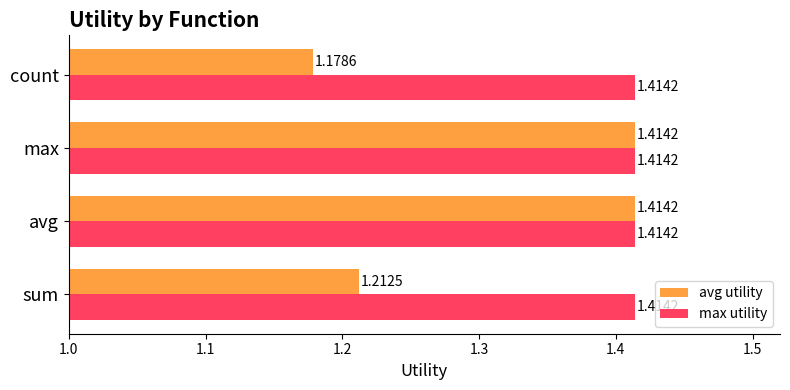

What is the sum of the max utility values at count and avg?

2.8